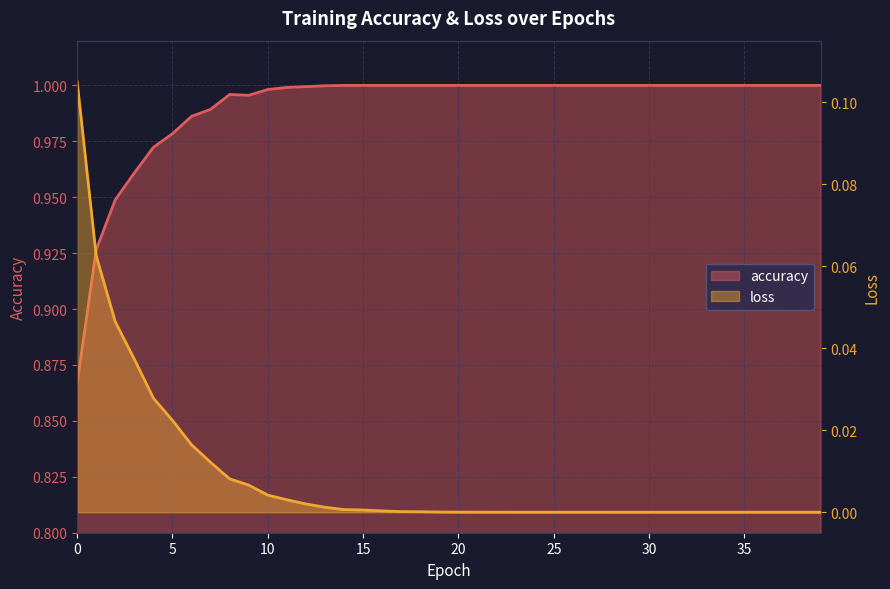

Which label corresponds to the largest value in the chart?

14